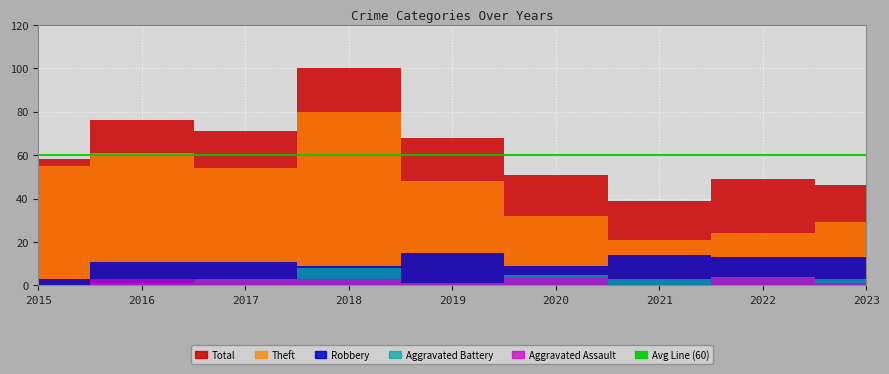

How many interior local valleys does the Aggravated Battery series have?

2